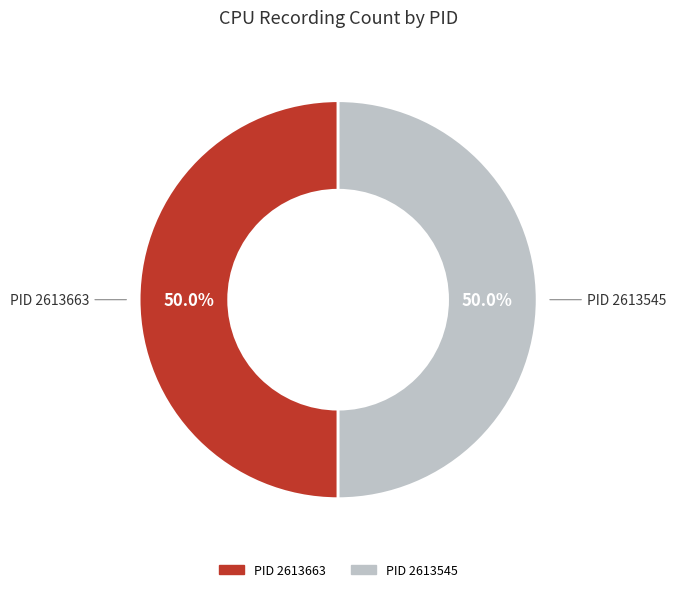

True or false: PID 2613545 accounts for 1% of the total.

False